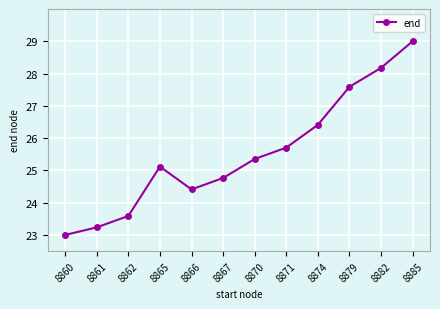

What is the greatest value displayed?

29.0